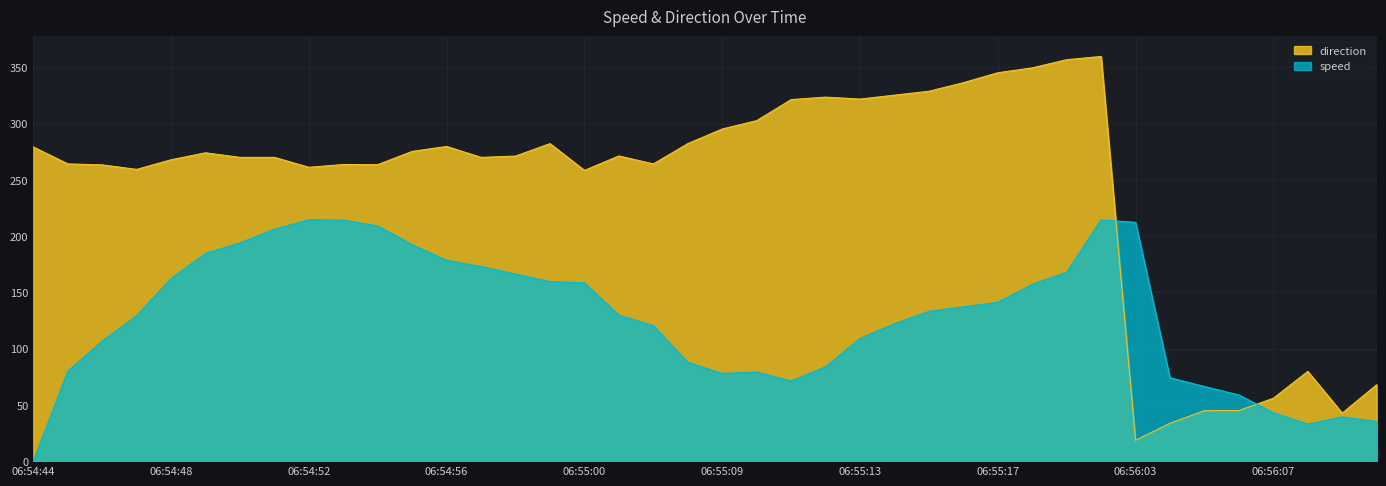

After their last crossing, which series has the higher values: speed or direction?

direction